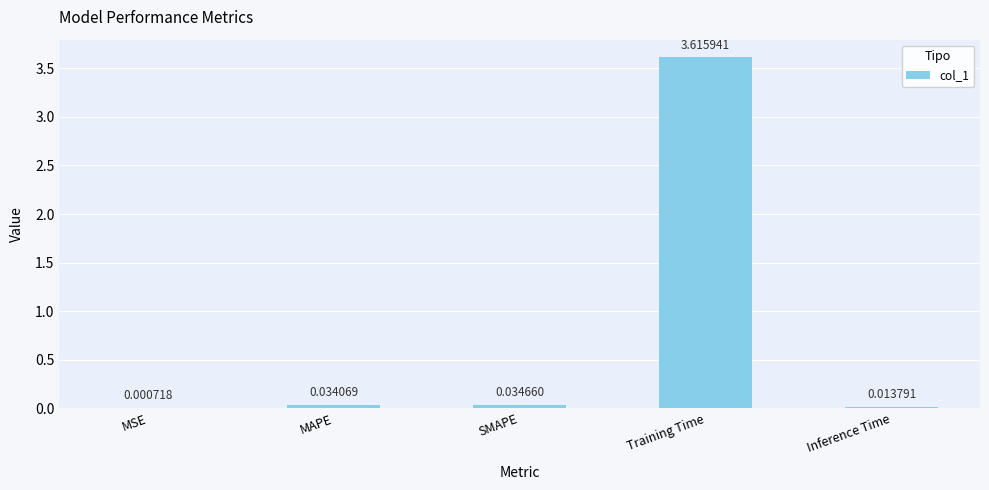

Between MAPE and Inference Time, which is larger?

MAPE